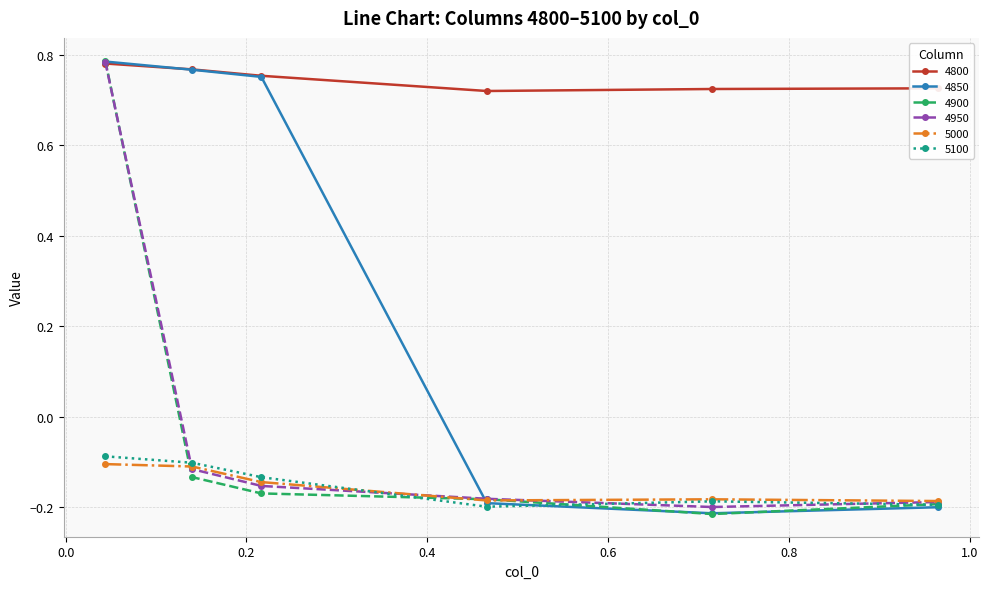

True or false: 4950 has more than 2 interior local peaks.

False